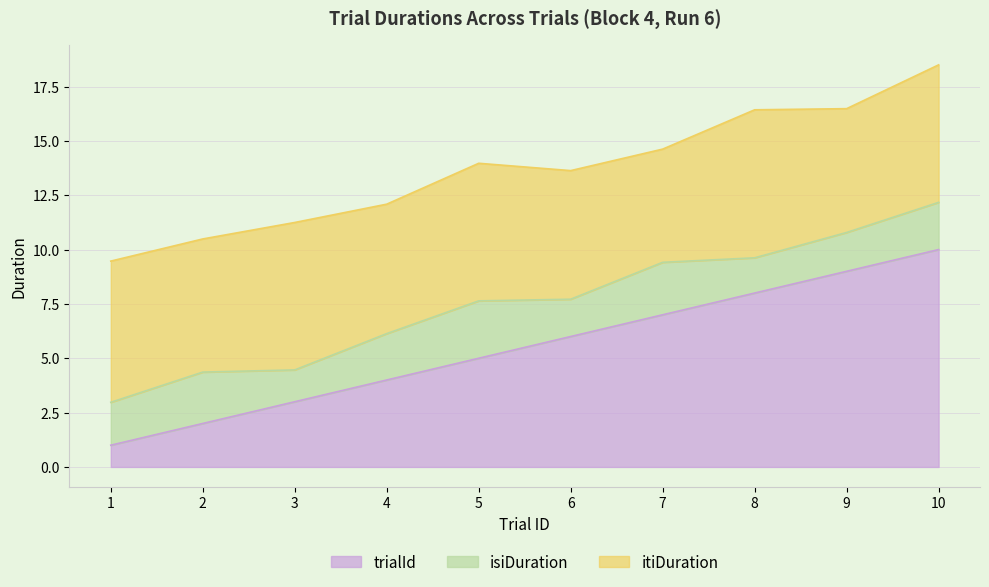

How many categories are shown in the chart?

10